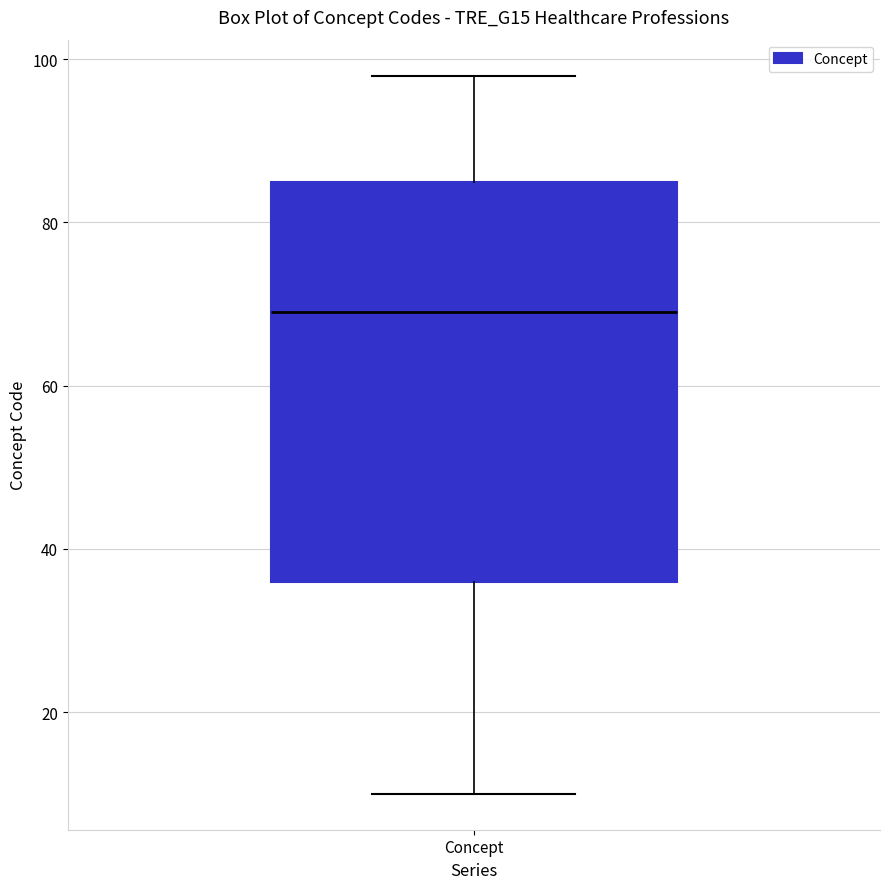

Transcribe this box plot: give where the median line is, the range the box spans, and where the two whiskers end, as read against the y-axis. The values are not printed on the chart, so give them approximately, as read against the axis.

median 70, box 36 to 86, whiskers 10 to 98